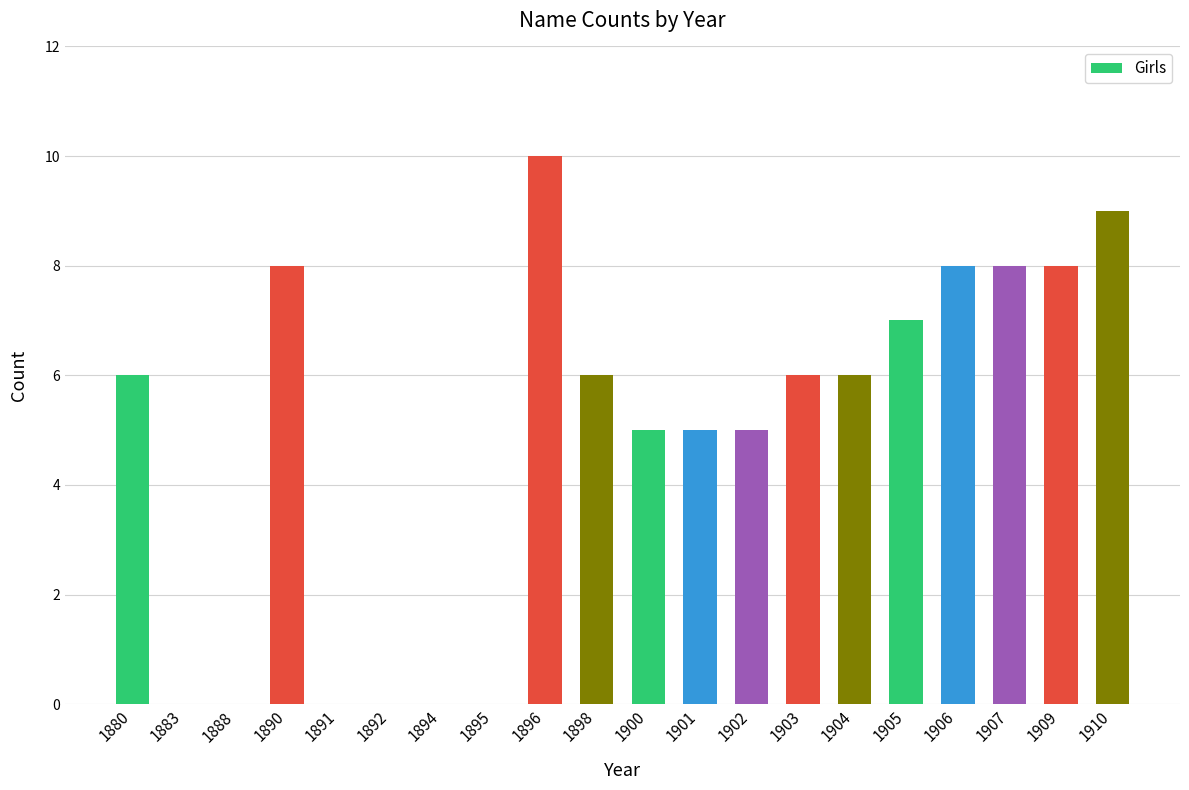

Which has a higher value, 1902 or 1895?

1902